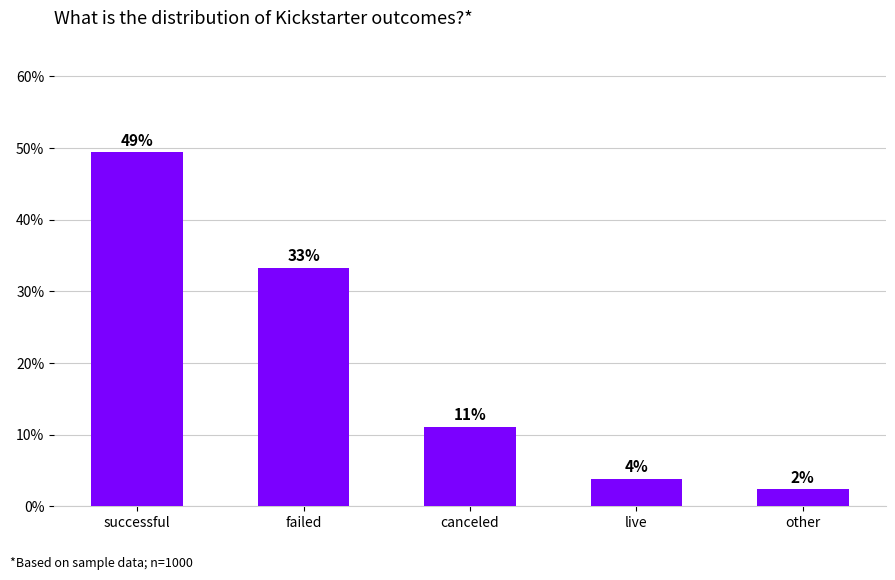

Does the chart contain any negative values?

No